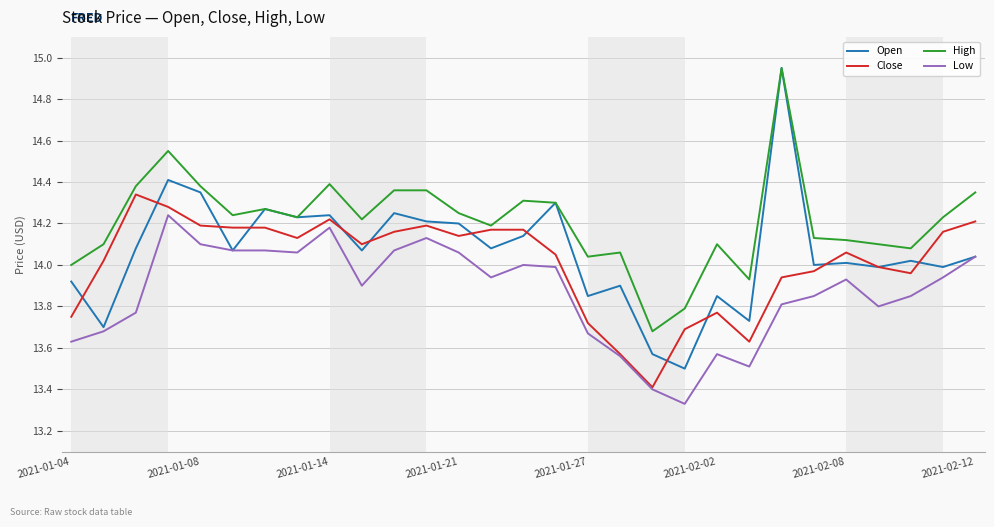

Which series has the widest spread of values?

Open